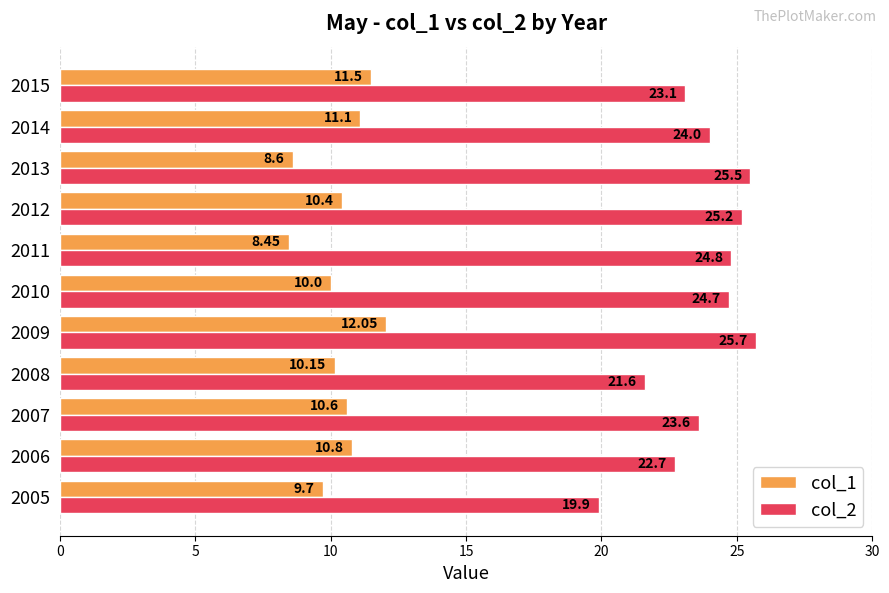

What is the difference between the maximum and minimum values in the col_2 series?

5.8